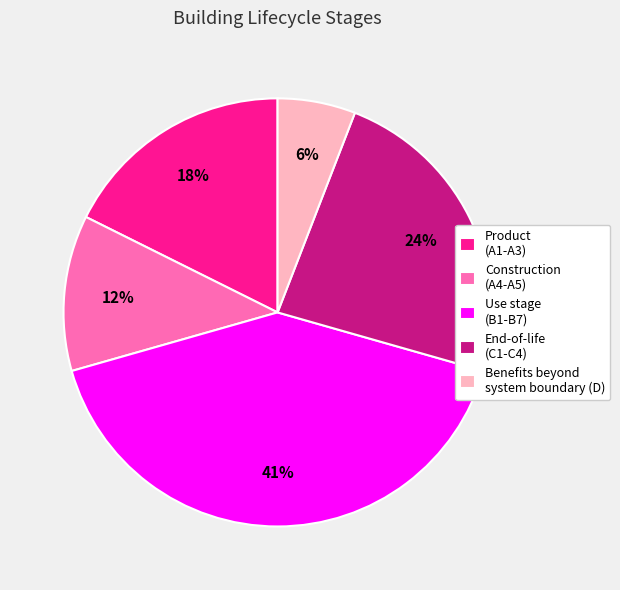

Count the number of slices in the pie.

5